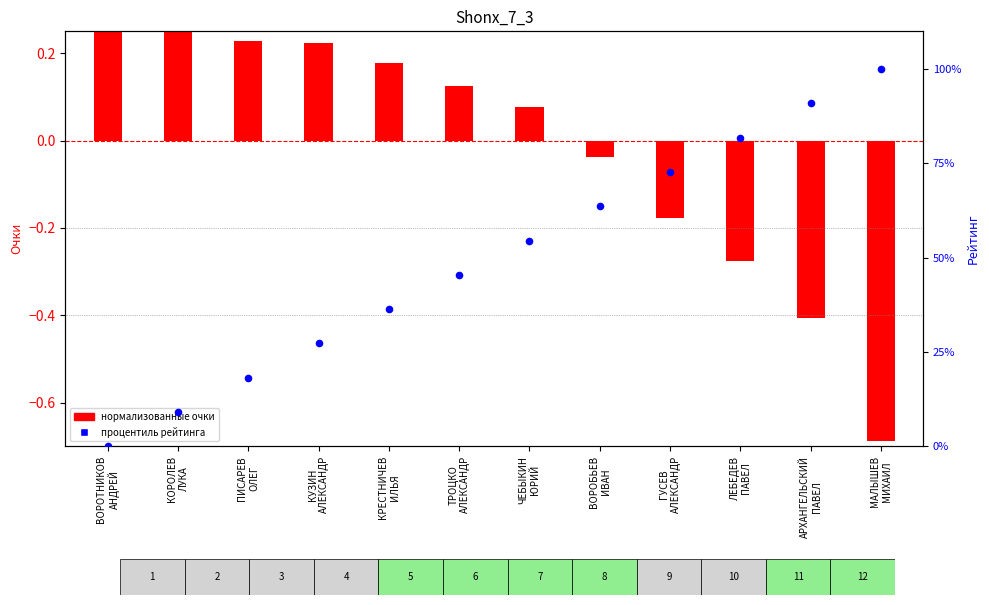

At which category is the sum across all series the highest?

МАЛЫШЕВ
МИХАИЛ